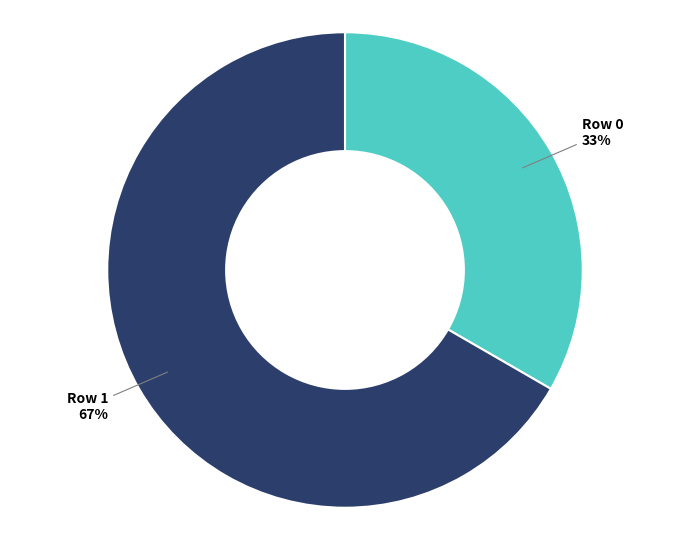

To the nearest percent, what is the average slice percentage?

50%